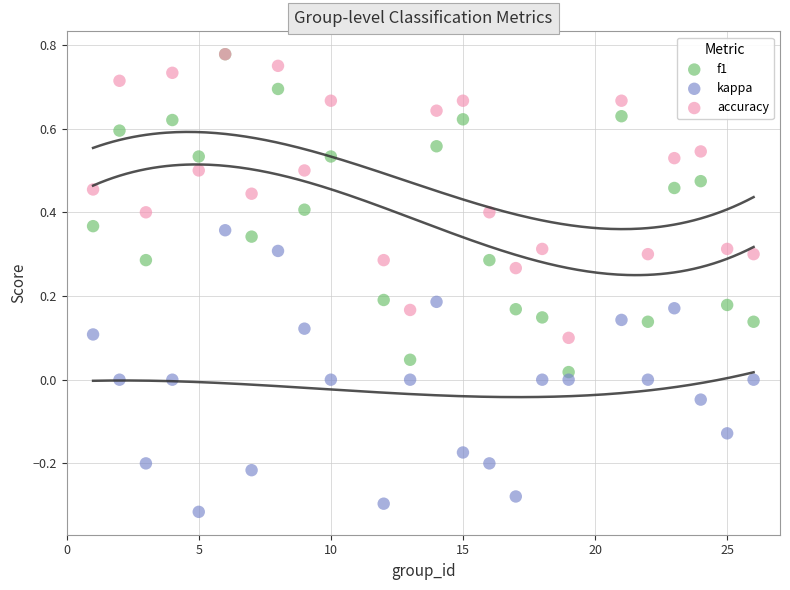

Which series reaches the minimum Y coordinate?

kappa